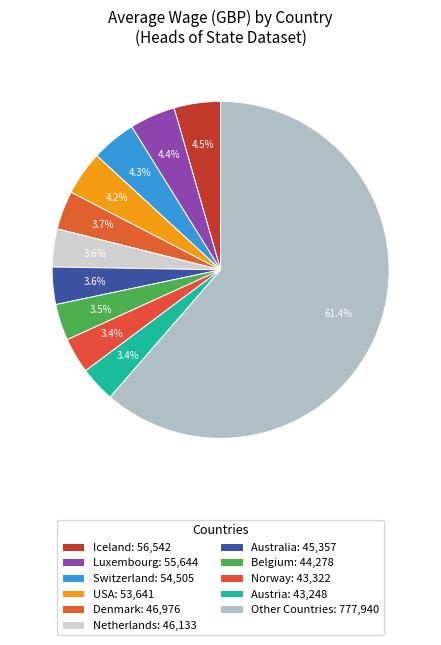

How many segments does this pie chart have?

11